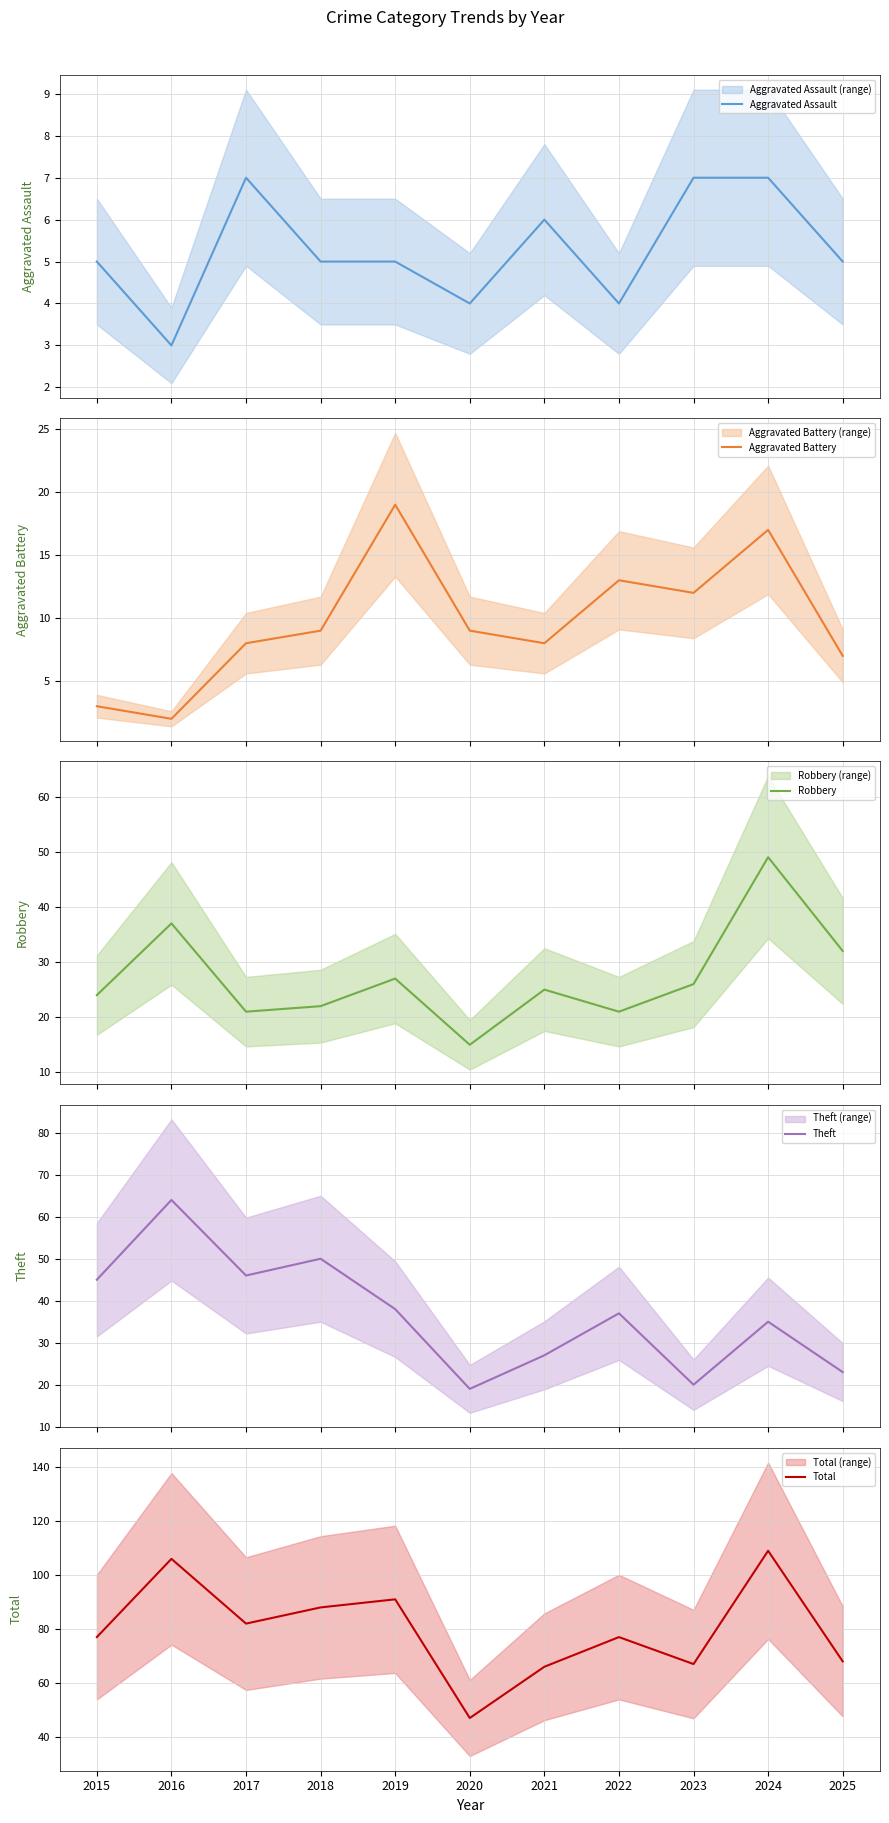

The Aggravated Assault series shows 3 at 2019. True or false?

False